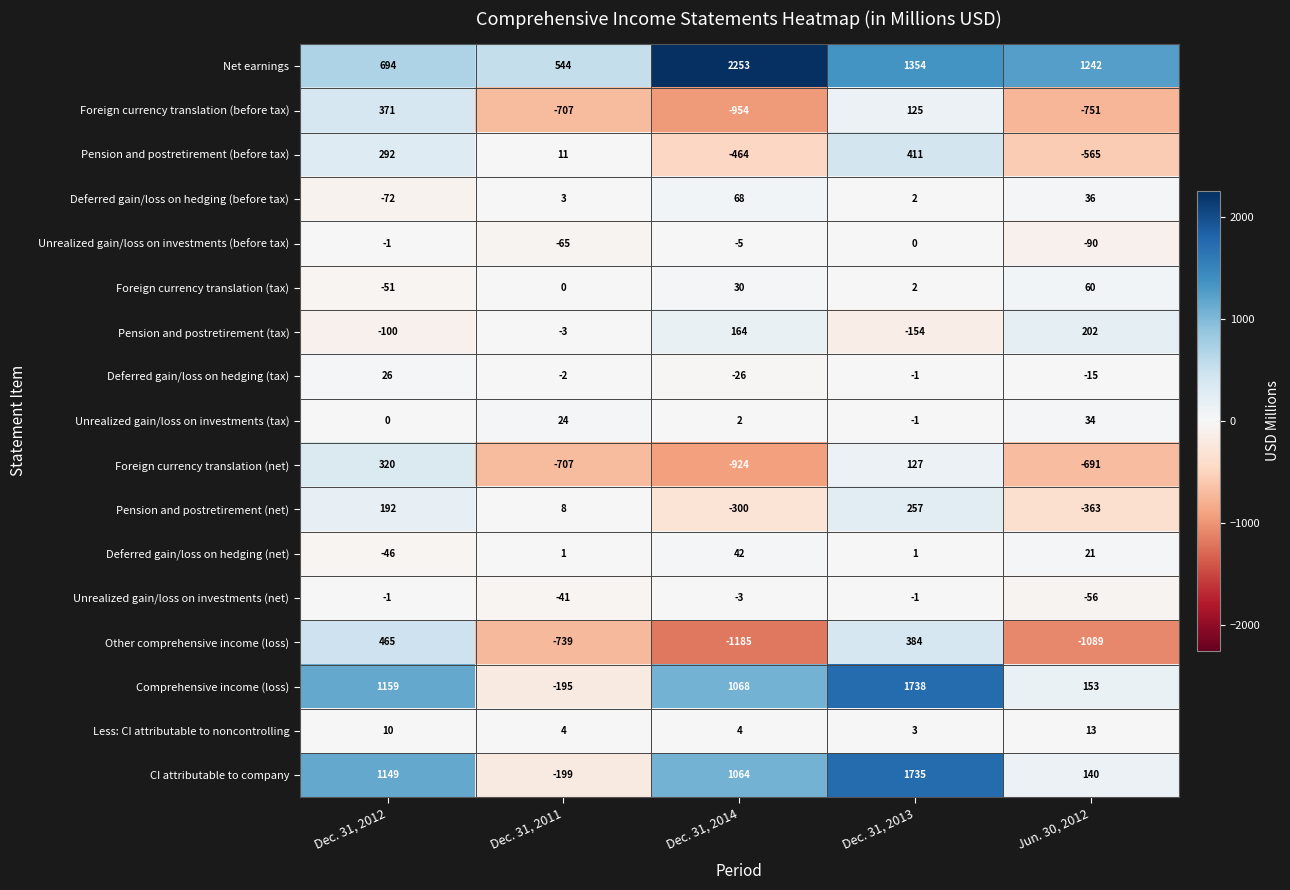

Which series has the widest spread of values?

CI attributable to company